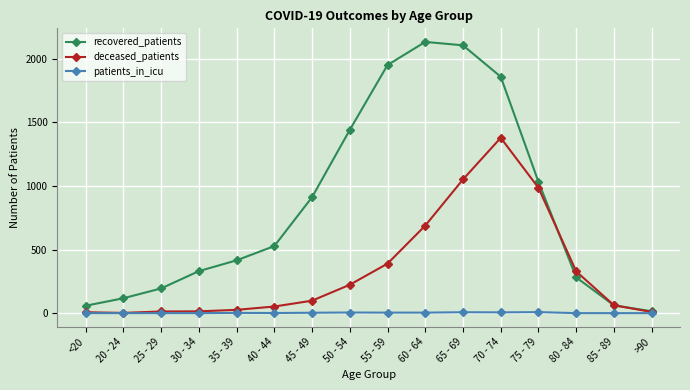

Does the chart display data point markers on the line(s)?

Yes